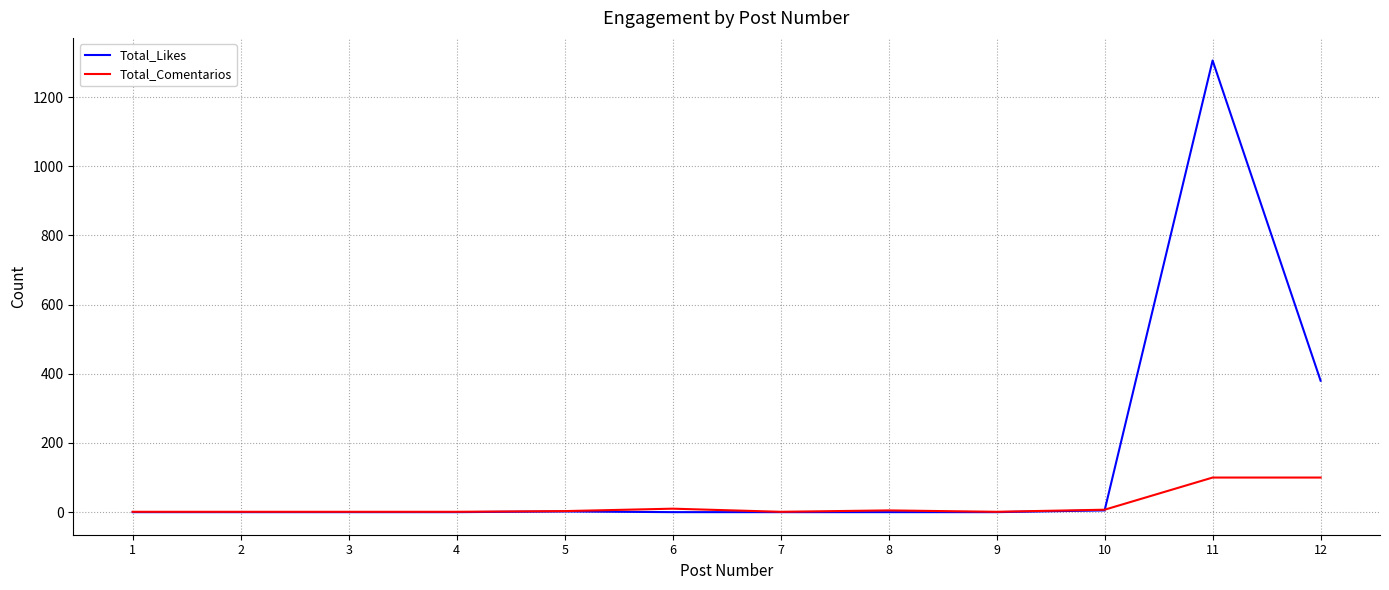

List the series in order of their overall mean, highest first.

Total_Likes, Total_Comentarios